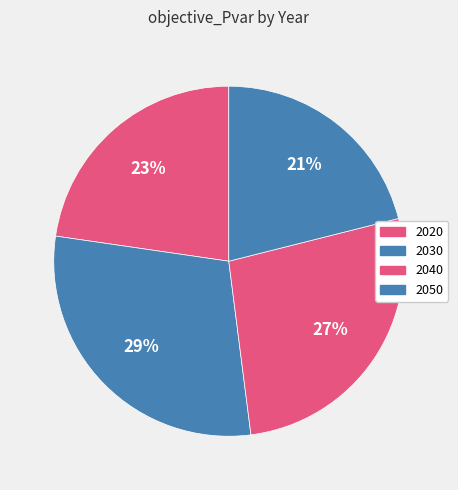

Which slice is the largest?

2030